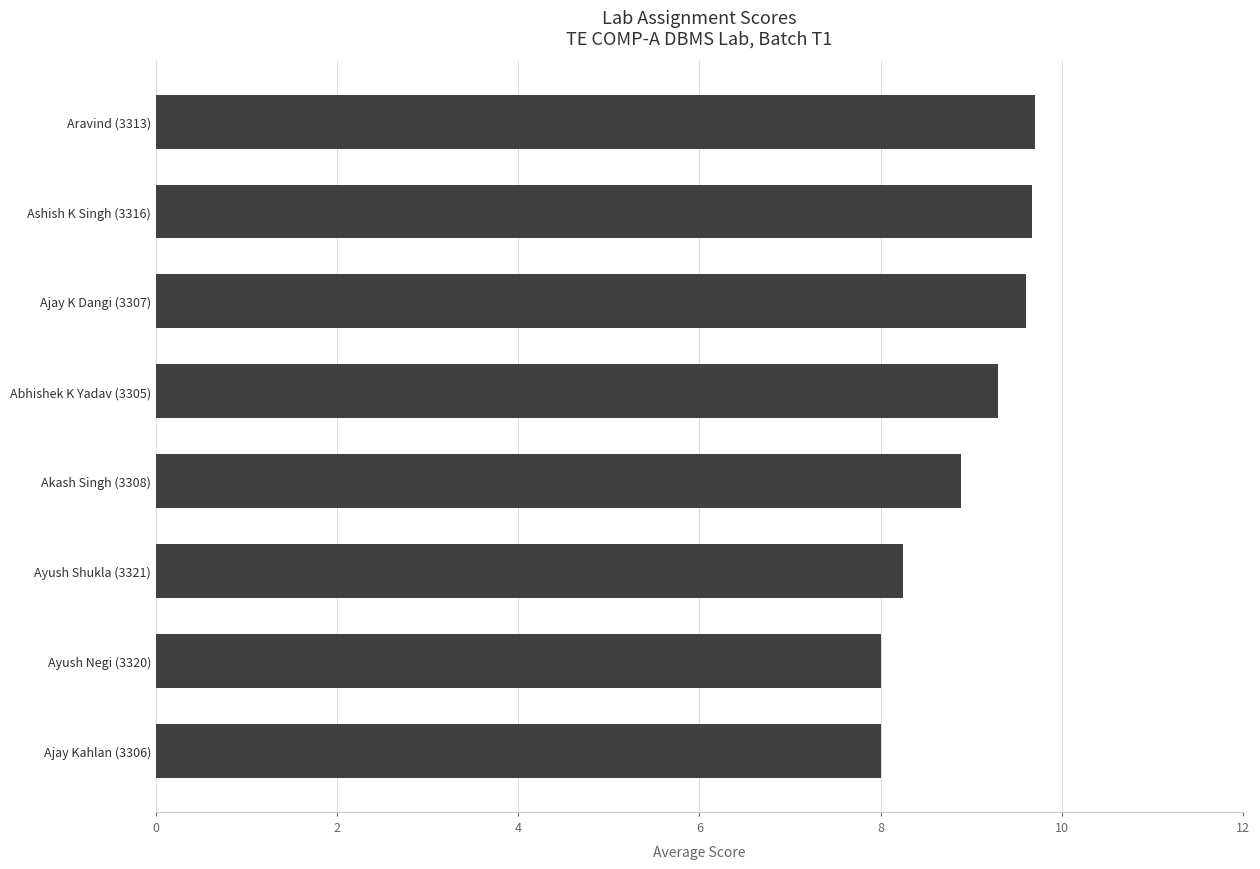

Between Akash Singh (3308) and Ayush Negi (3320), which is larger?

Akash Singh (3308)